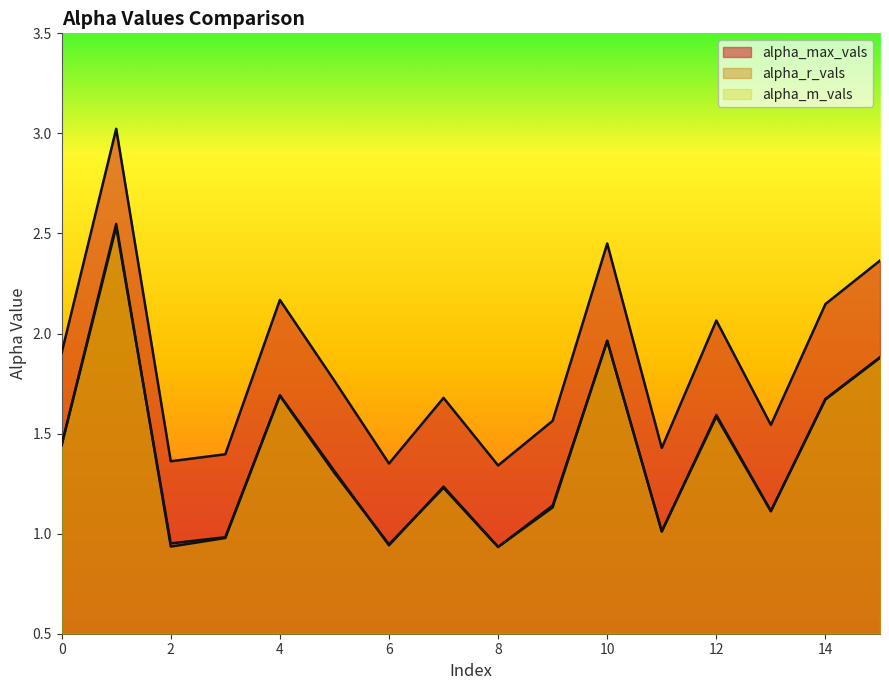

True or false: alpha_r_vals and alpha_max_vals cross at least once.

False